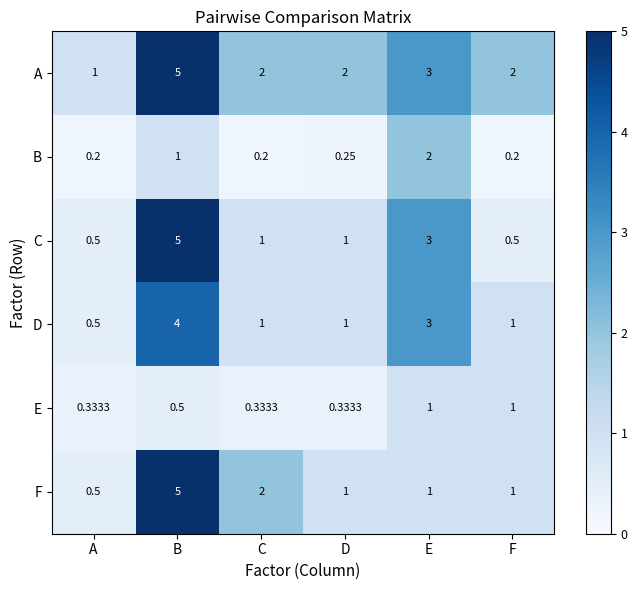

Is the value of E at B greater than the value of C at E?

No